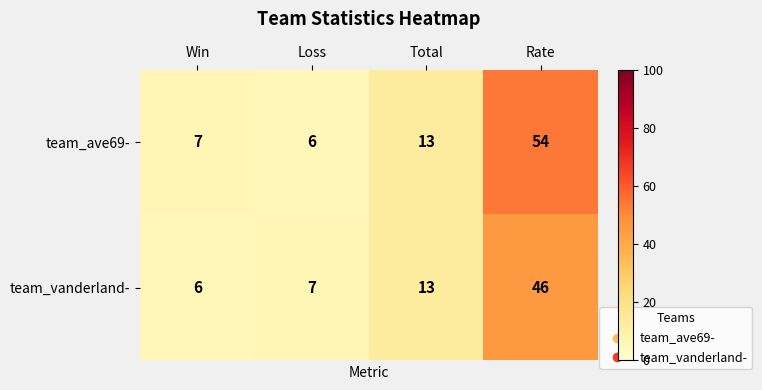

Which series has the largest range (max minus min)?

team_ave69-